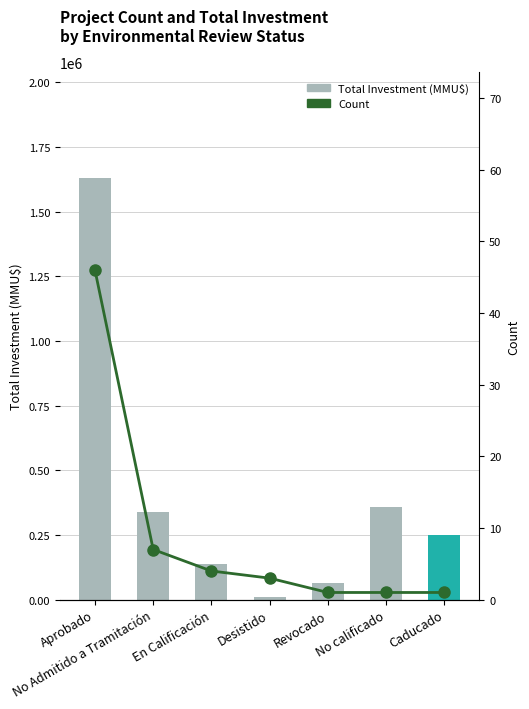

What is the sum of the Total Investment (MMU$) values at No Admitido a Tramitación and Aprobado?

1968826